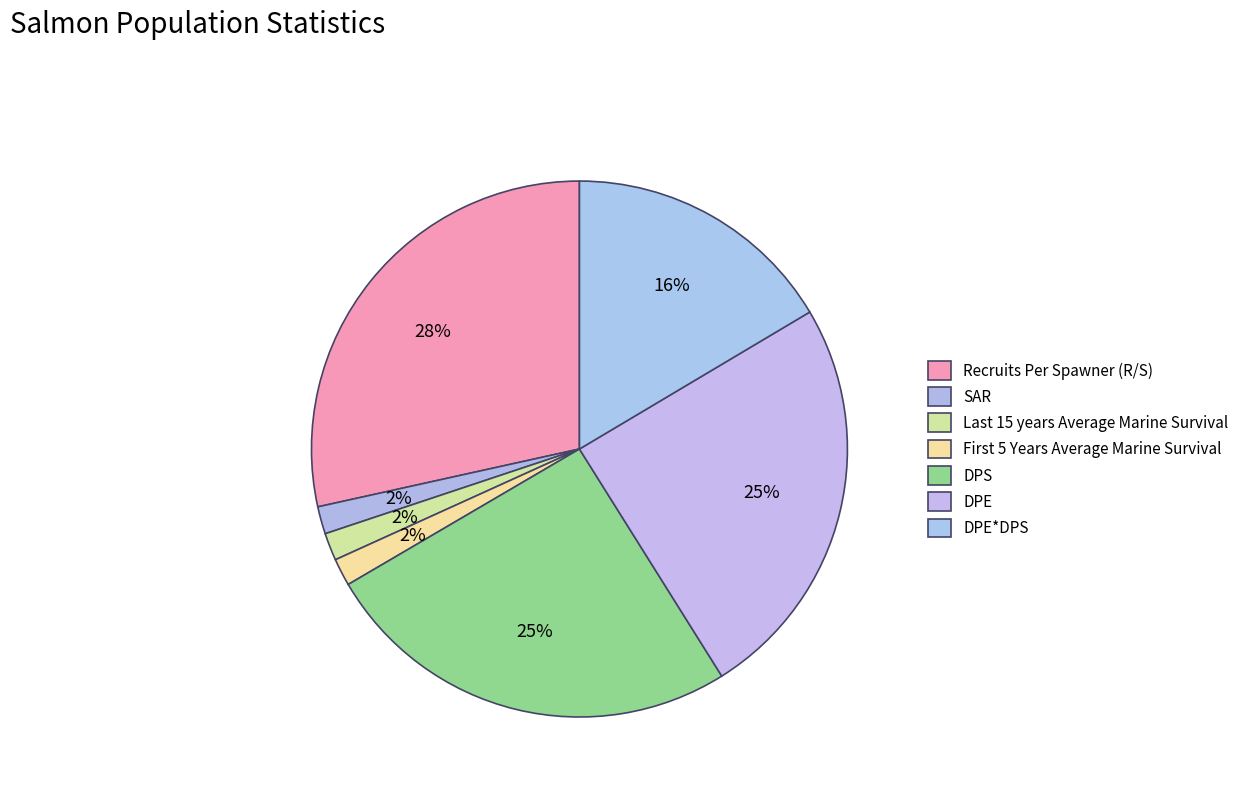

What is the largest slice in the pie chart?

Recruits Per Spawner (R/S)